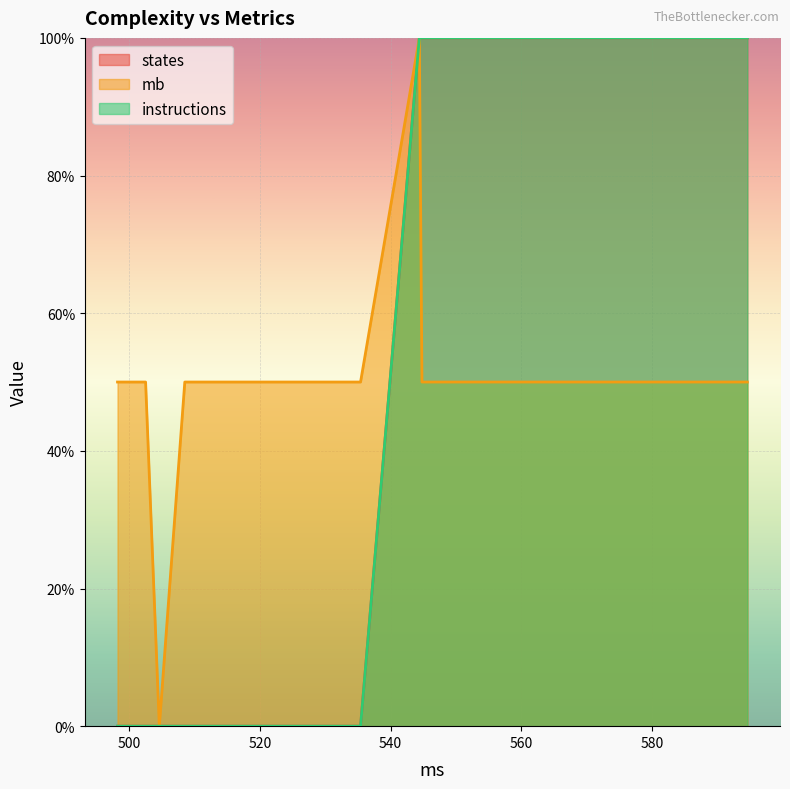

Does the chart display data point markers on the line(s)?

No